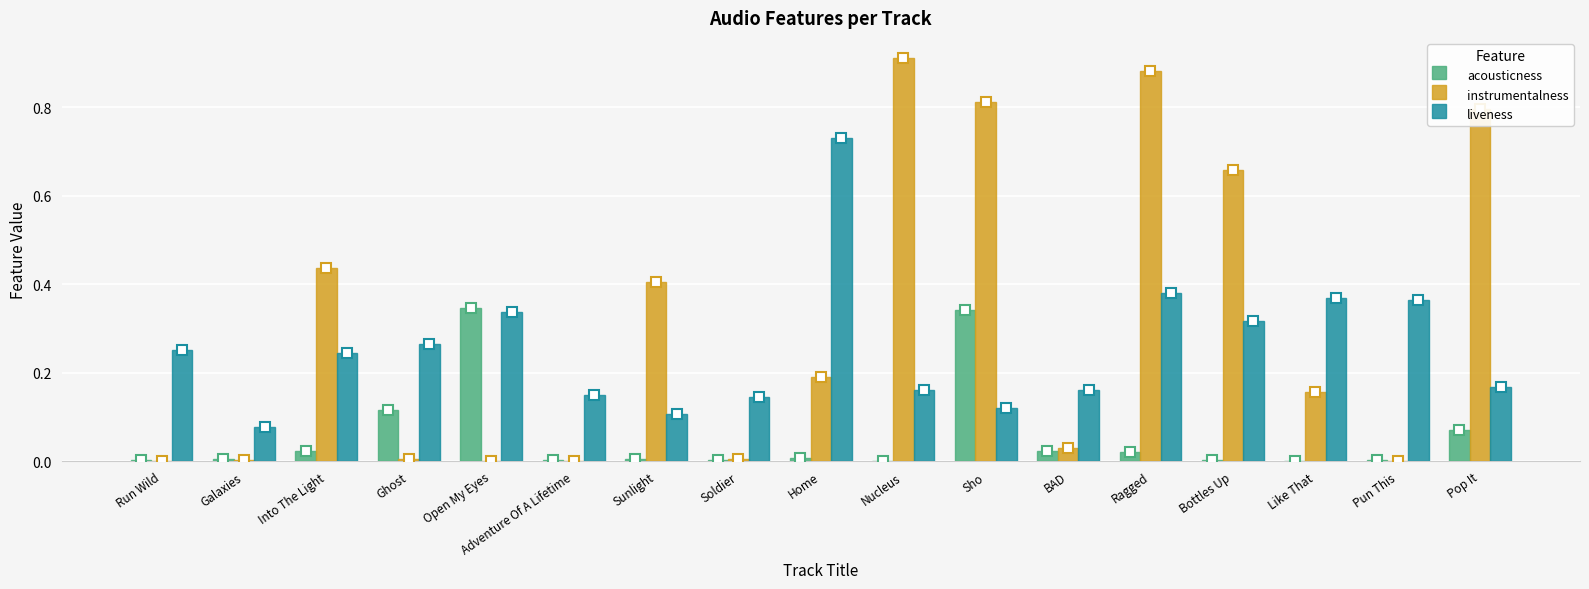

True or false: liveness has a value of 0.4 at Ragged.

True